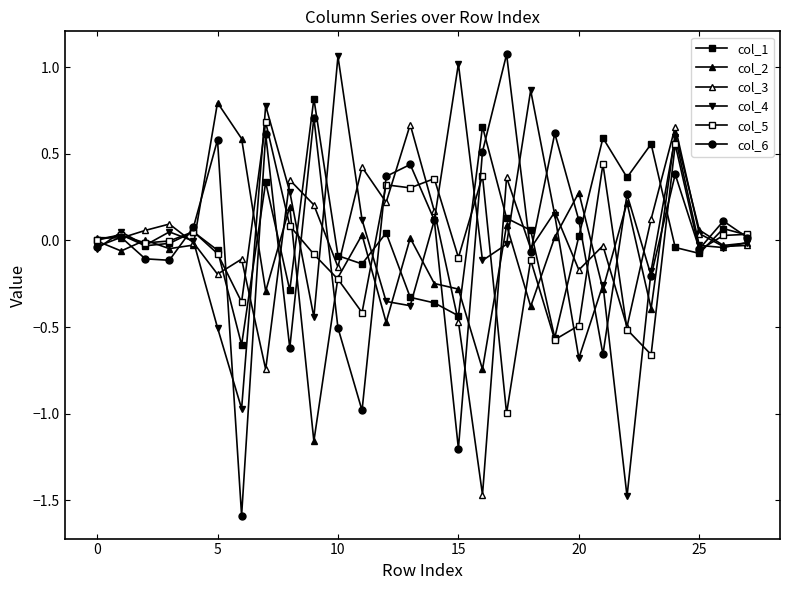

How many lines are shown in the chart?

6